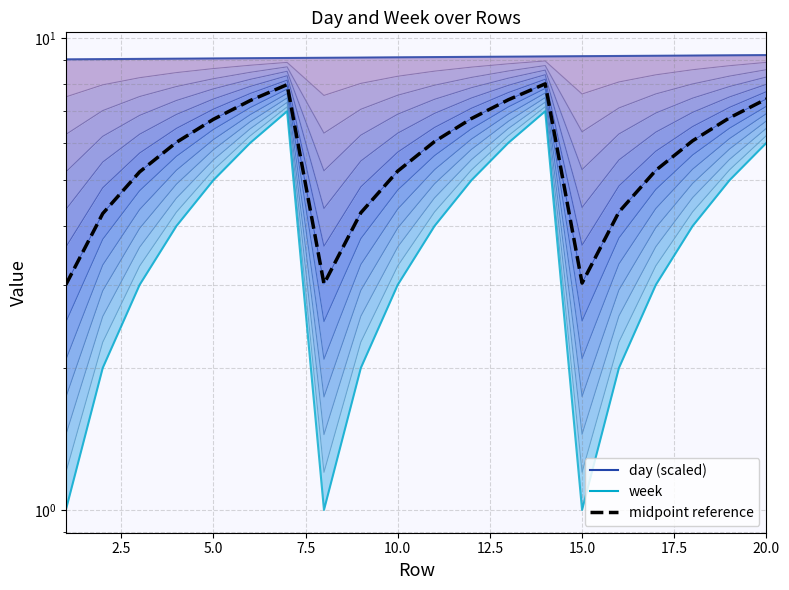

What is the greatest value displayed?

9.2